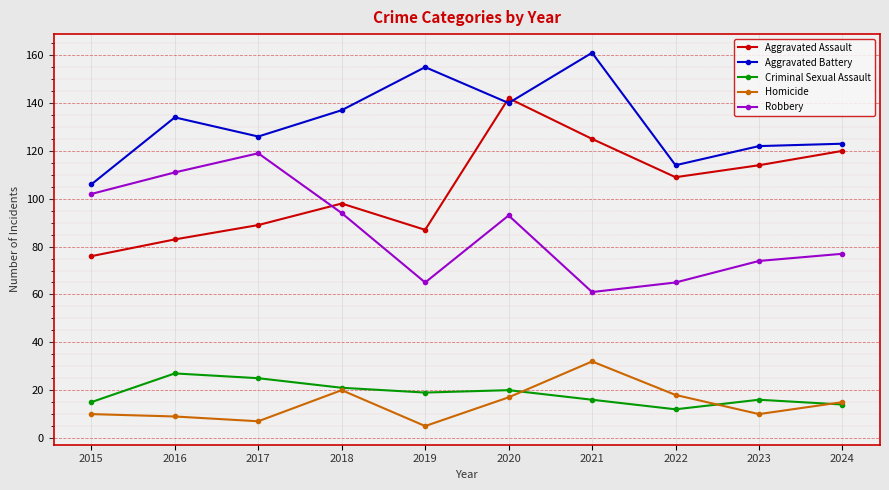

Reading right to left, list all the values displayed in this chart.

Aggravated Assault: 2024=120	2023=114	2022=109	2021=125	2020=142	2019=87	2018=98	2017=89	2016=83	2015=76
Aggravated Battery: 2024=123	2023=122	2022=114	2021=161	2020=140	2019=155	2018=137	2017=126	2016=134	2015=106
Criminal Sexual Assault: 2024=14	2023=16	2022=12	2021=16	2020=20	2019=19	2018=21	2017=25	2016=27	2015=15
Homicide: 2024=15	2023=10	2022=18	2021=32	2020=17	2019=5	2018=20	2017=7	2016=9	2015=10
Robbery: 2024=77	2023=74	2022=65	2021=61	2020=93	2019=65	2018=94	2017=119	2016=111	2015=102